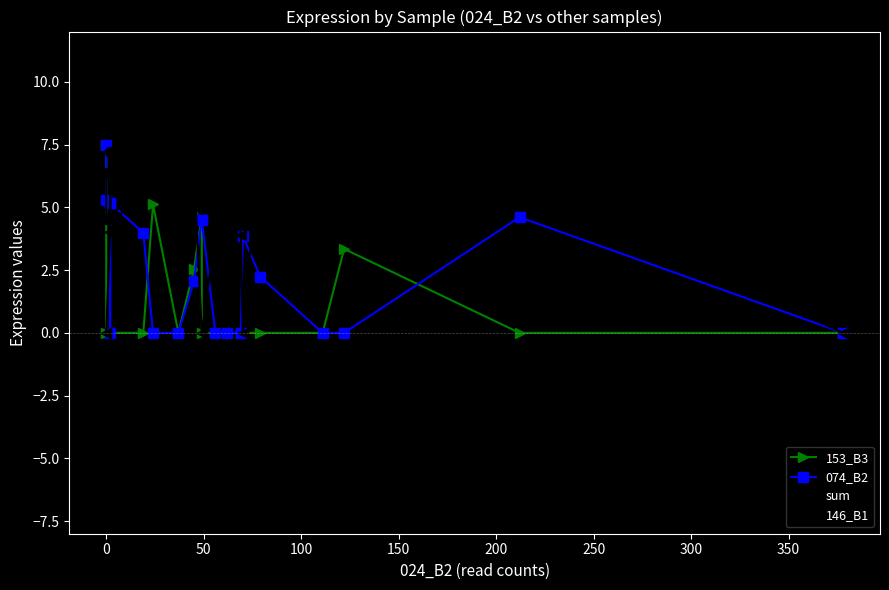

True or false: 153_B3 has a value of 8.4 at 400.

False